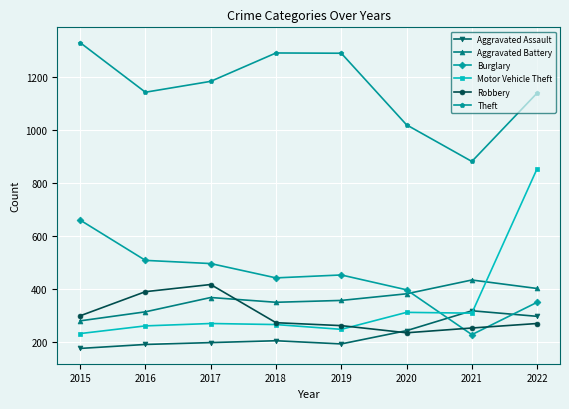

What is the sum of all Theft values?

9280